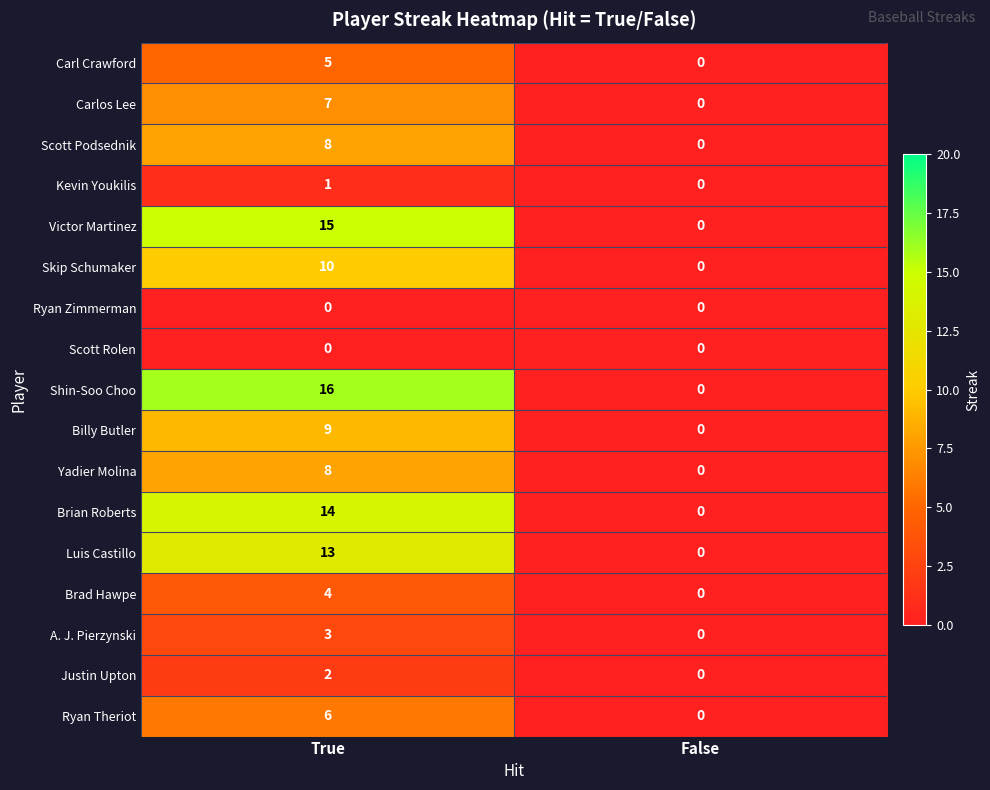

How many values in Justin Upton are above zero?

1